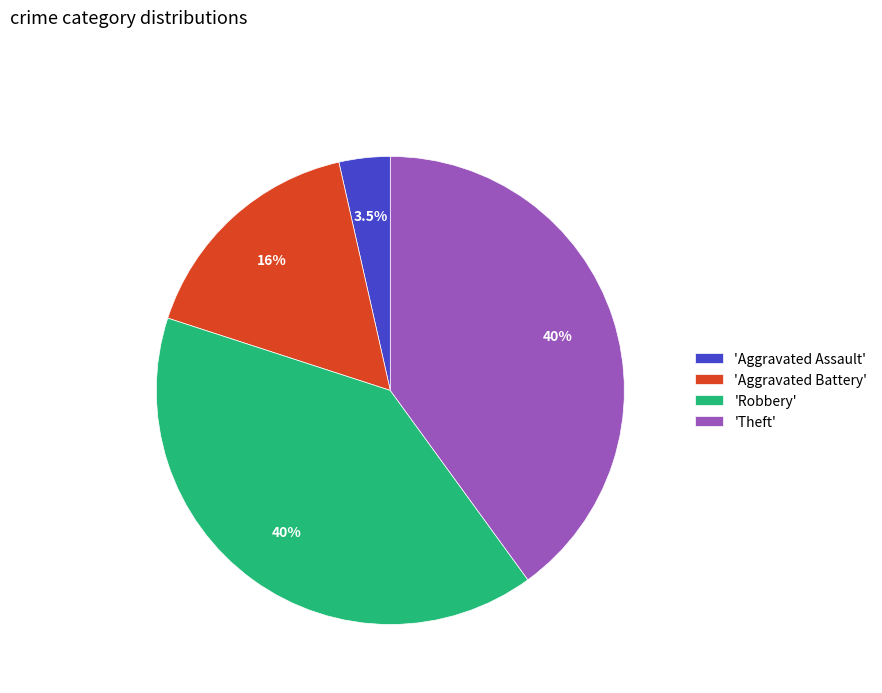

How much of the chart is everything except 'Theft'?

60.0%